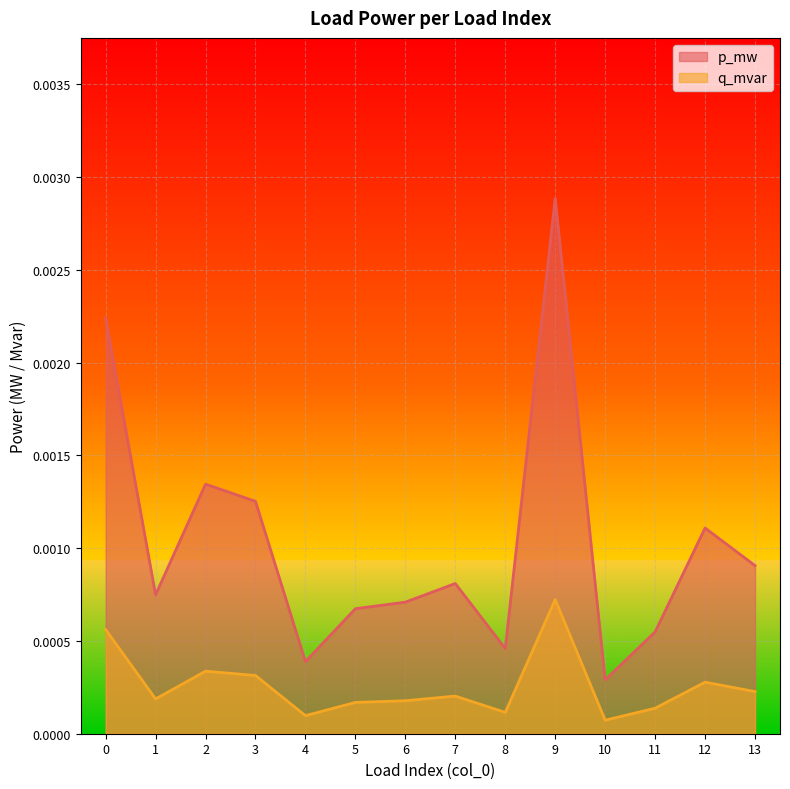

Between 12 and 1, which is larger?

12